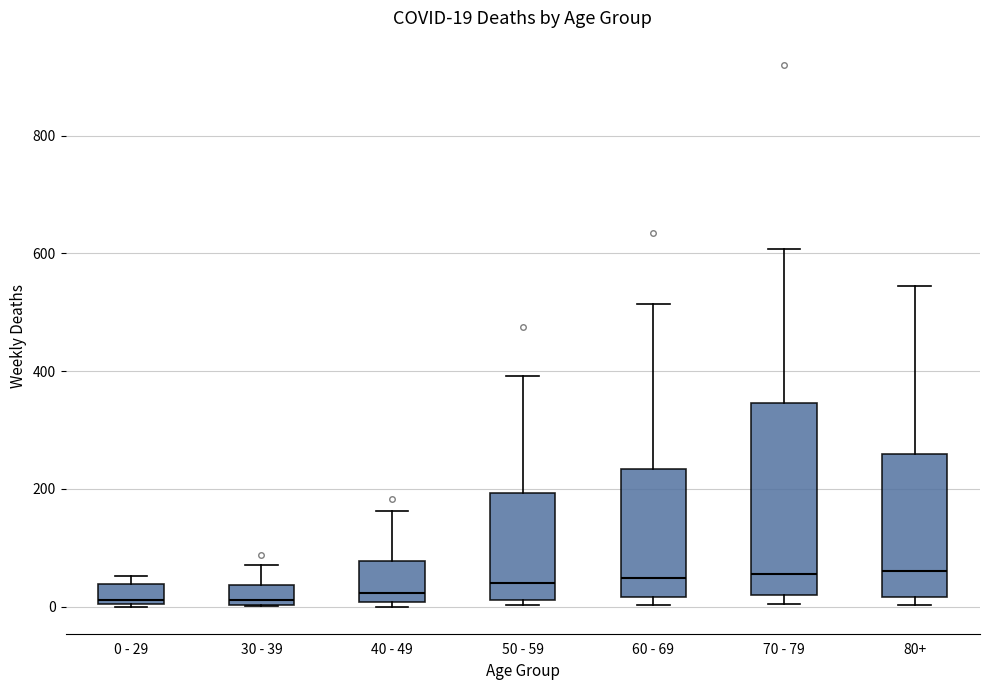

Comparing the boxes themselves (not the whiskers), which one is the tallest?

70 - 79